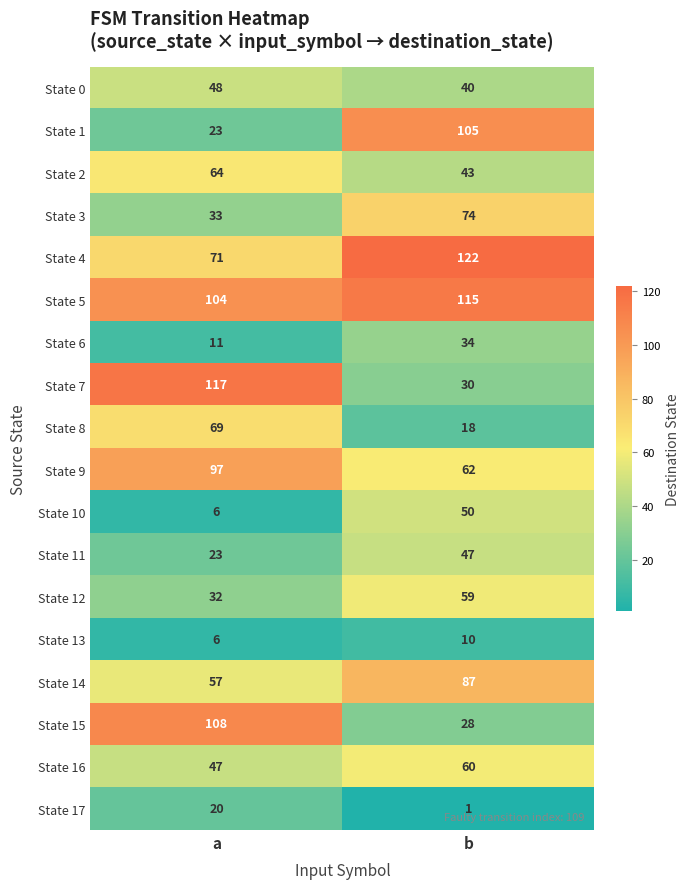

Is it true that State 16 equals 65 at a?

False